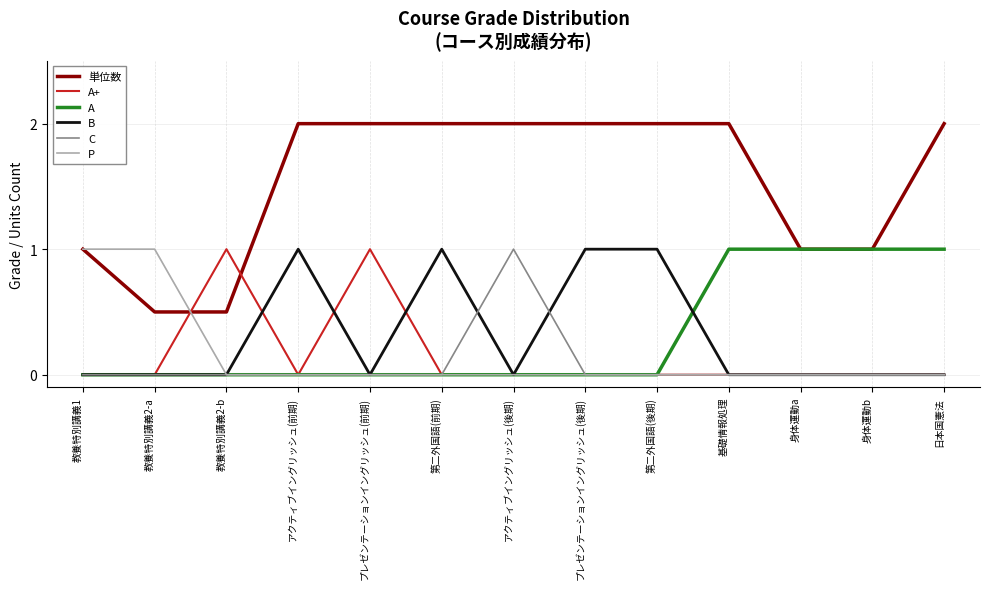

True or false: P has a value of 0.5 at アクティブイングリッシュ(前期).

False